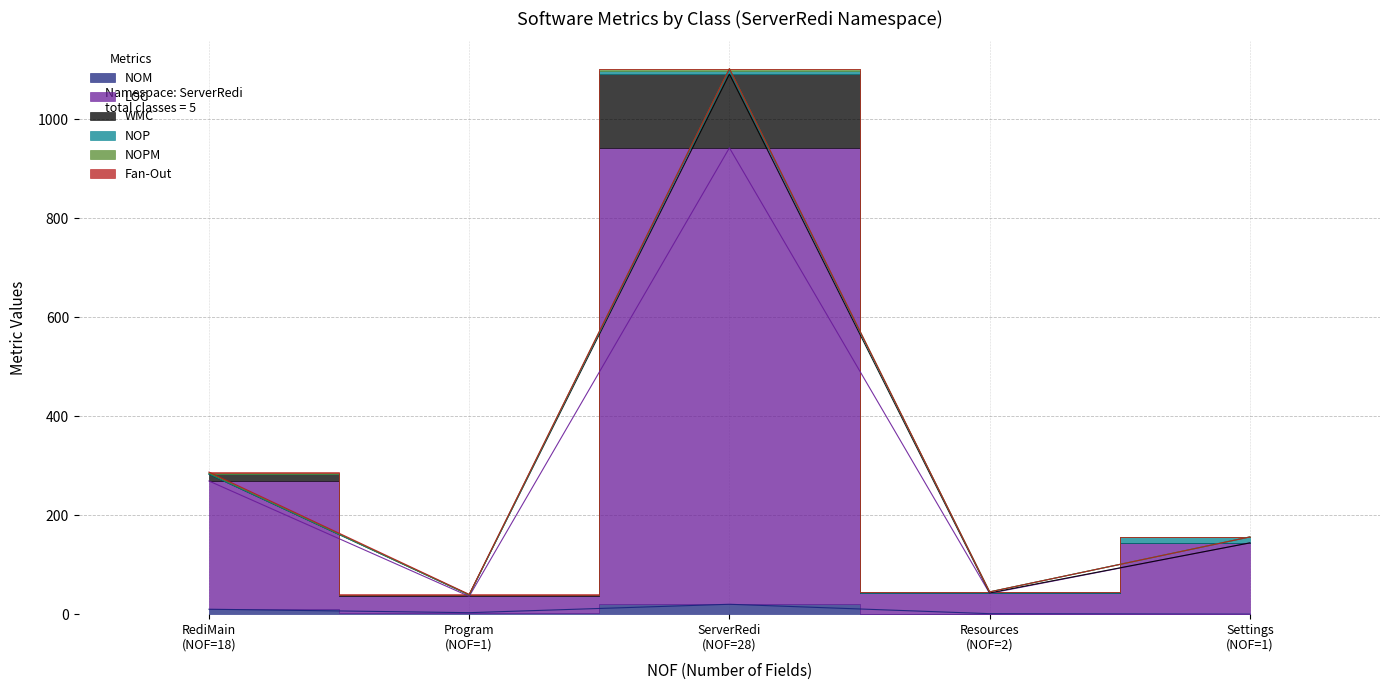

True or false: WMC has a value of 283 at RediMain (NOF=18).

True